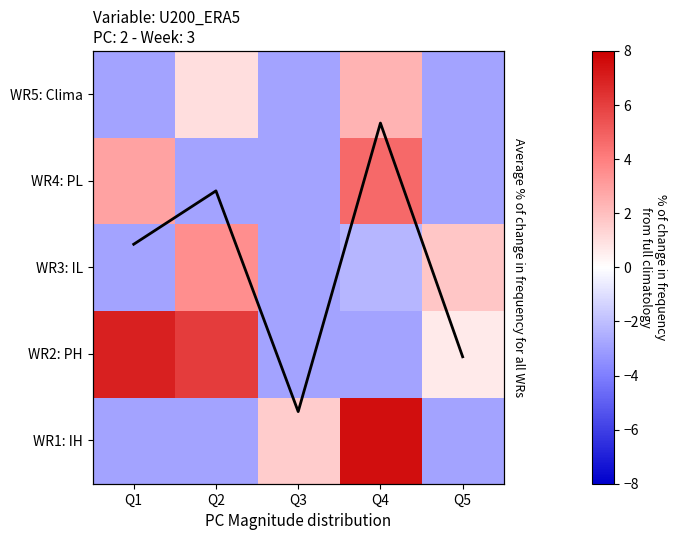

How many values in the WR4: PL series are below -2?

3